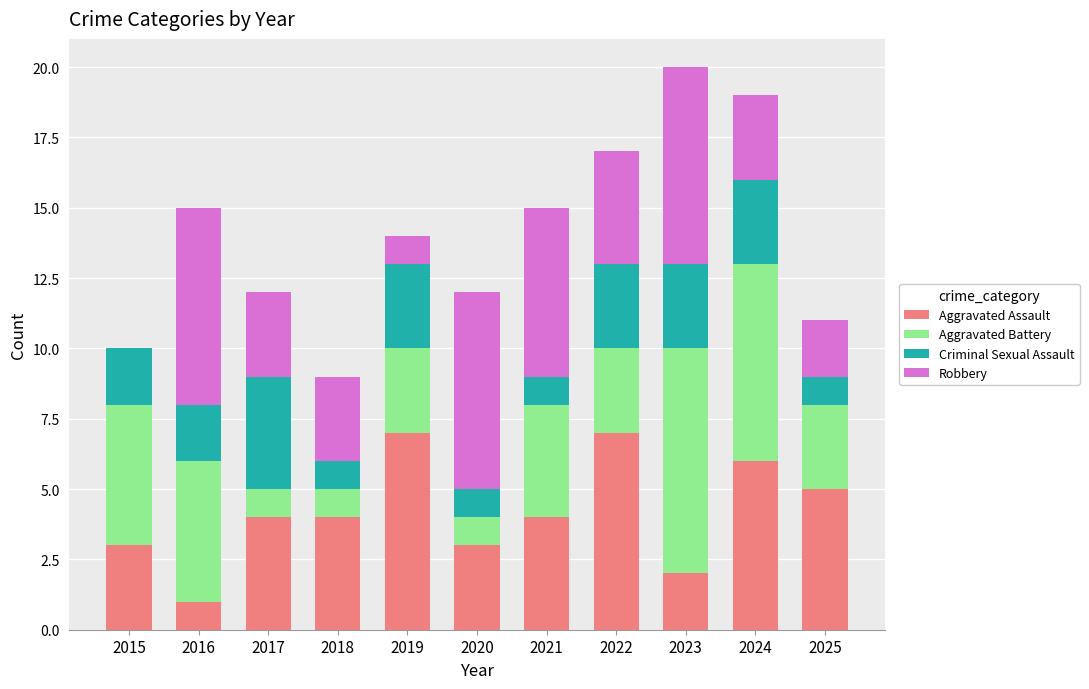

What is the highest value of the Aggravated Assault series?

7